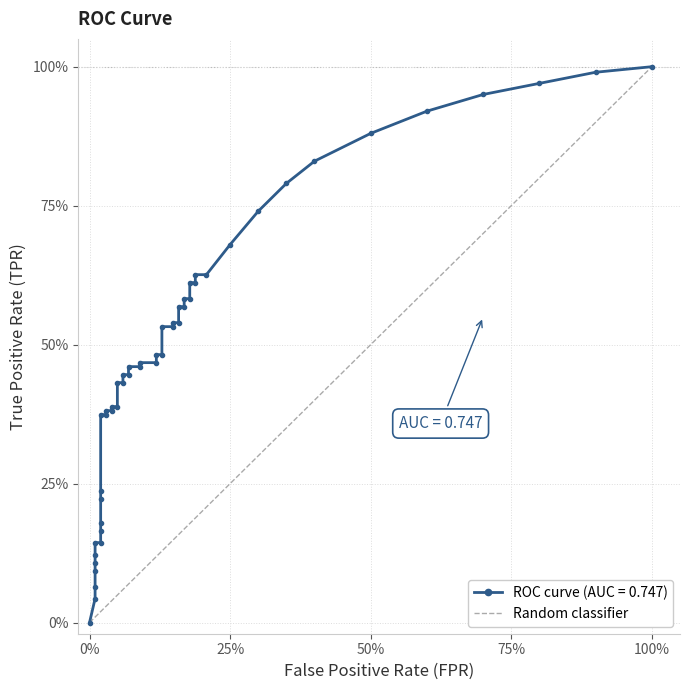

Rank the categories by value from highest to lowest.

100%, 0%